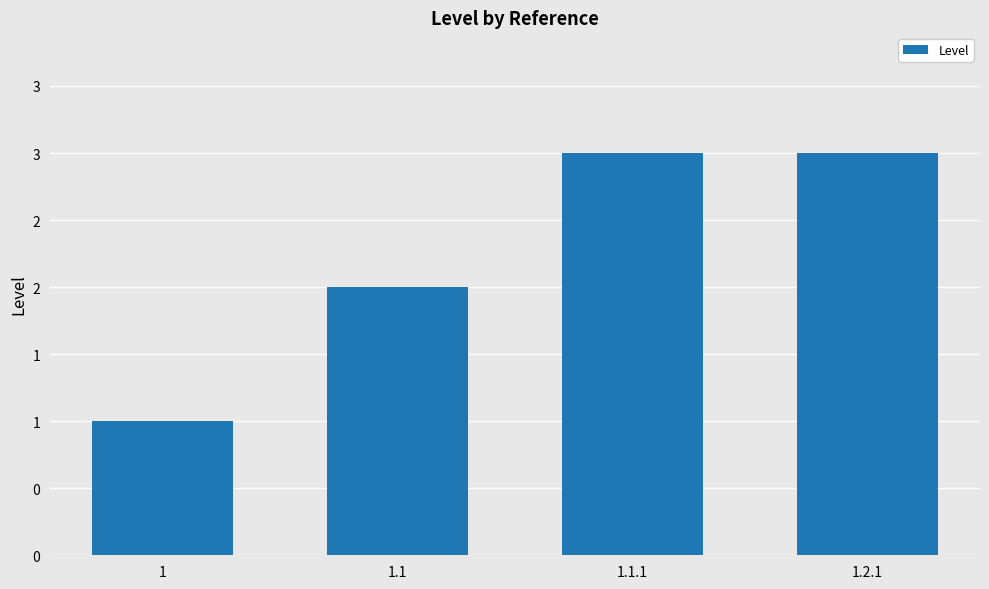

What is the difference between the values at 1.1 and 1.2.1?

1